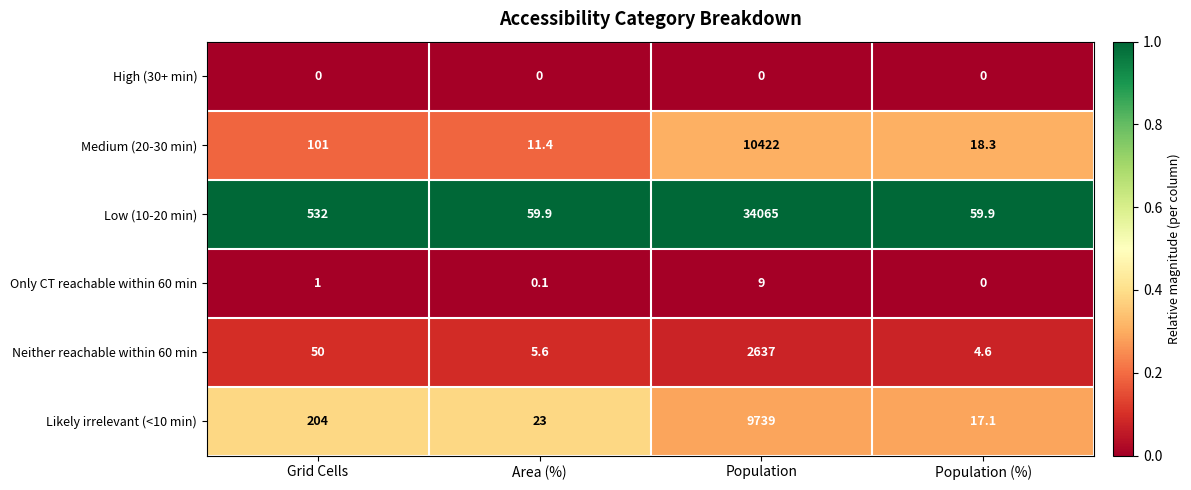

How many series are shown in this chart?

6